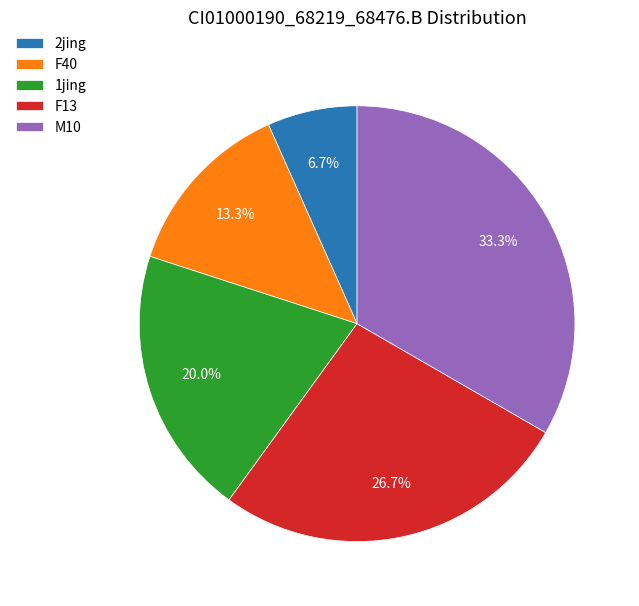

Between M10 and 1jing, which is larger?

M10